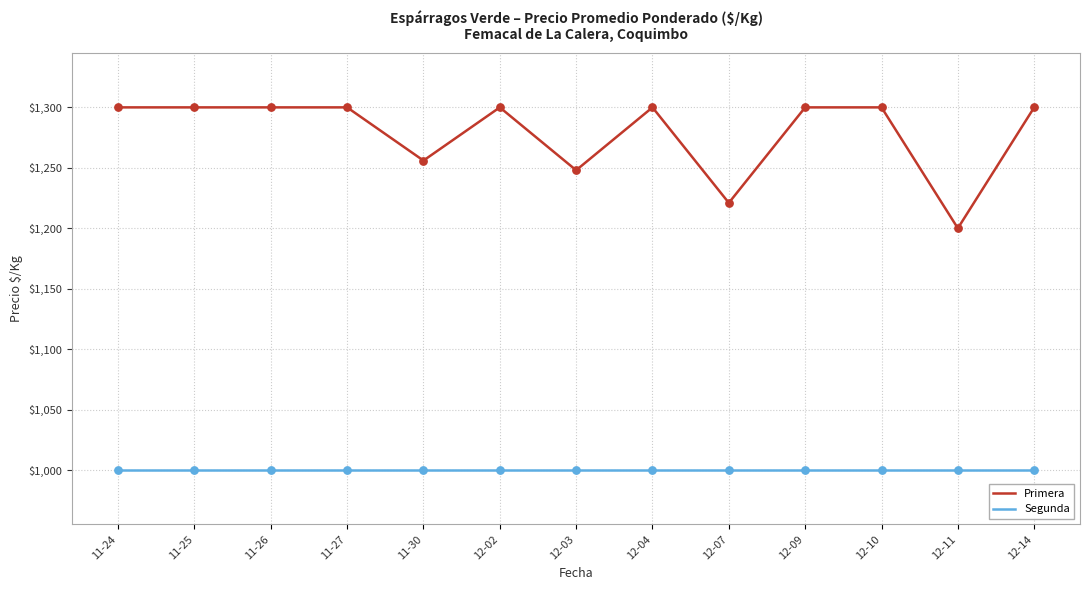

What is the total value across all series at 11-25?

2300